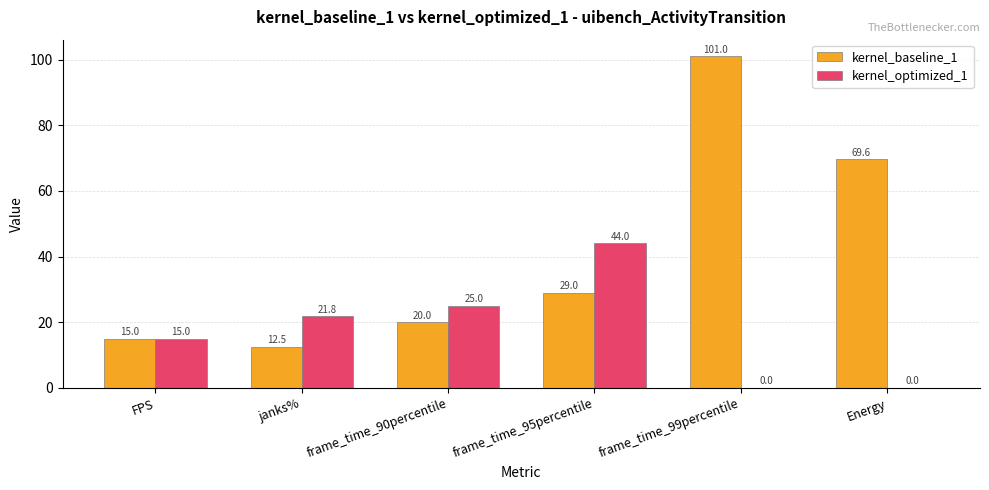

Which series has the largest range (max minus min)?

kernel_baseline_1